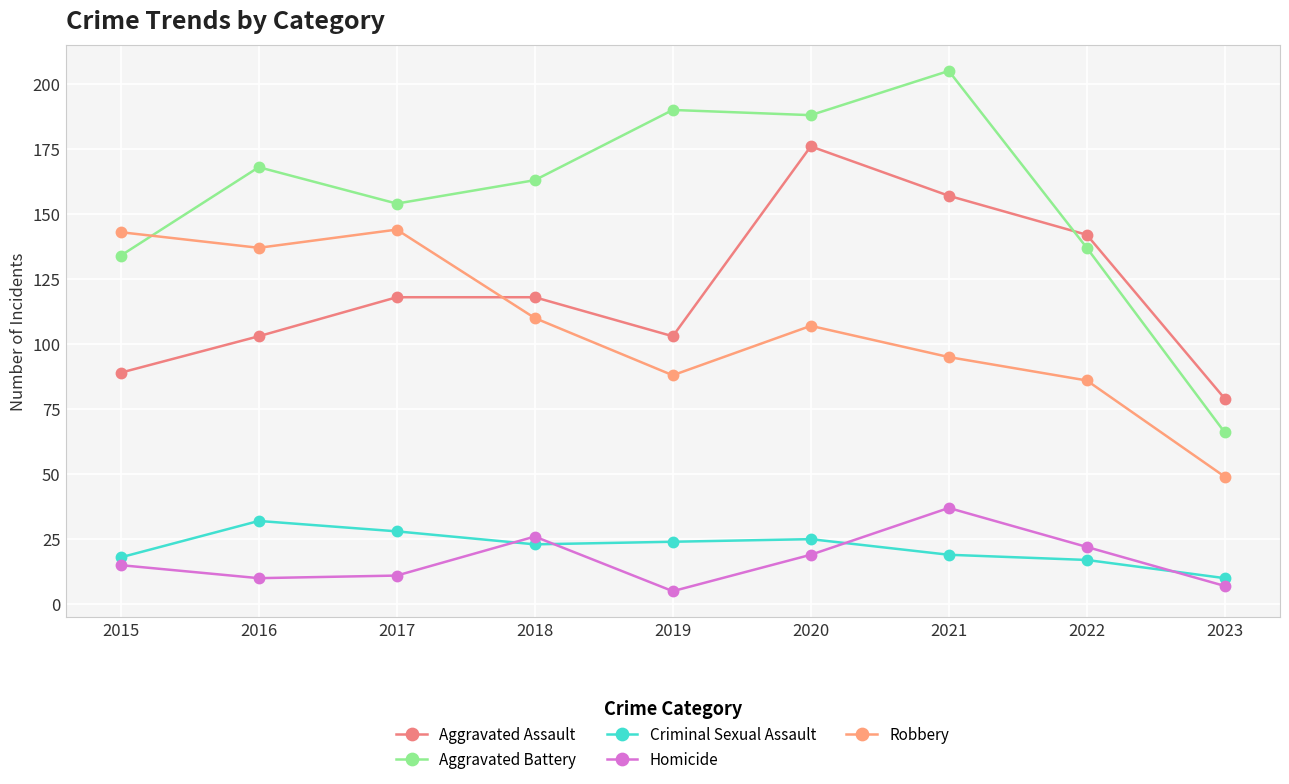

Reading left to right, what are all the values shown in this chart?

Aggravated Assault: 89	103	118	118	103	176	157	142	79
Aggravated Battery: 134	168	154	163	190	188	205	137	66
Criminal Sexual Assault: 18	32	28	23	24	25	19	17	10
Homicide: 15	10	11	26	5	19	37	22	7
Robbery: 143	137	144	110	88	107	95	86	49